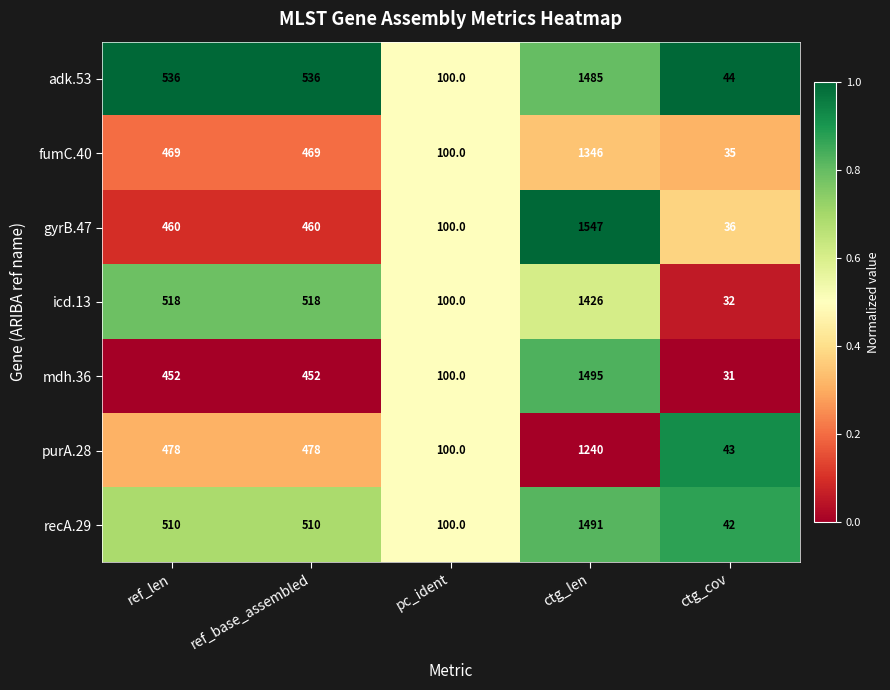

Rank the series by their maximum value, from highest to lowest.

gyrB.47, mdh.36, recA.29, adk.53, icd.13, fumC.40, purA.28